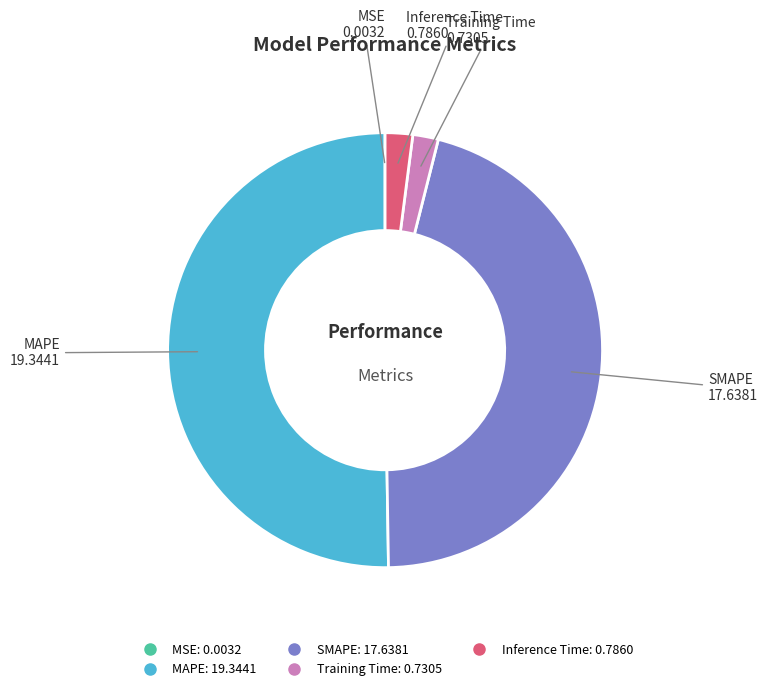

Is the sum of MAPE and Inference Time greater than half?

Yes